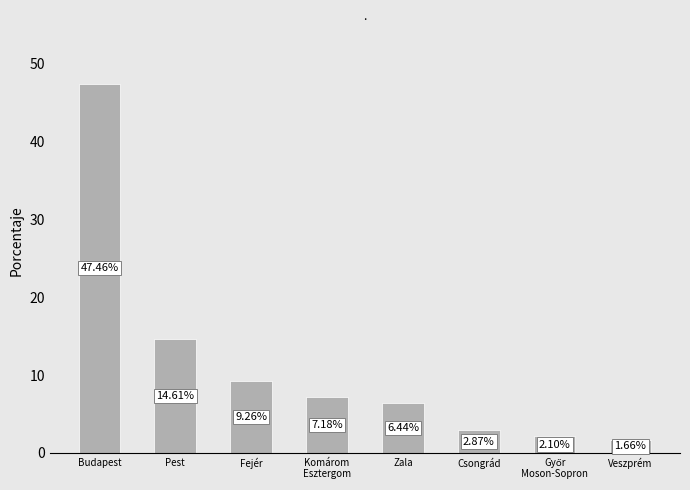

At which label does the data first exceed 7?

Budapest